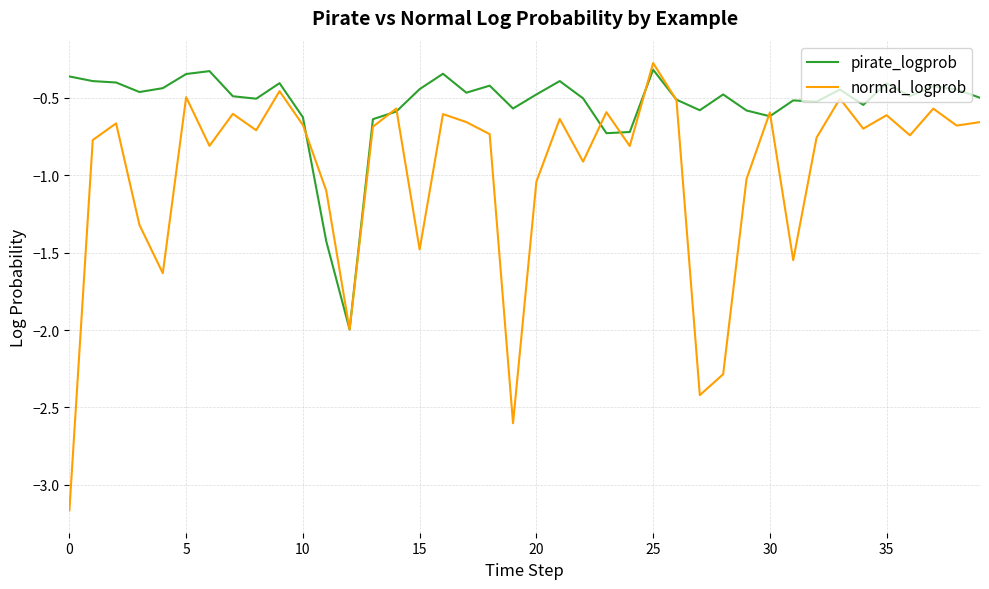

Which series has the largest total across all categories?

pirate_logprob